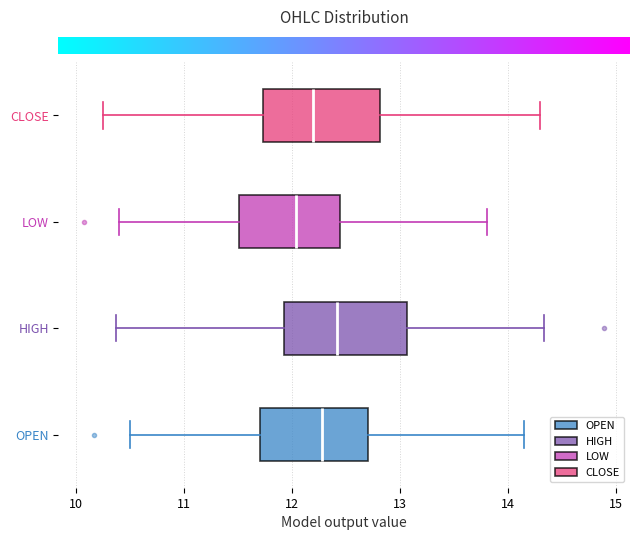

Where does the right whisker of the box for LOW end on the x-axis? The values are not printed on the chart, so give them approximately, as read against the axis.

13.8